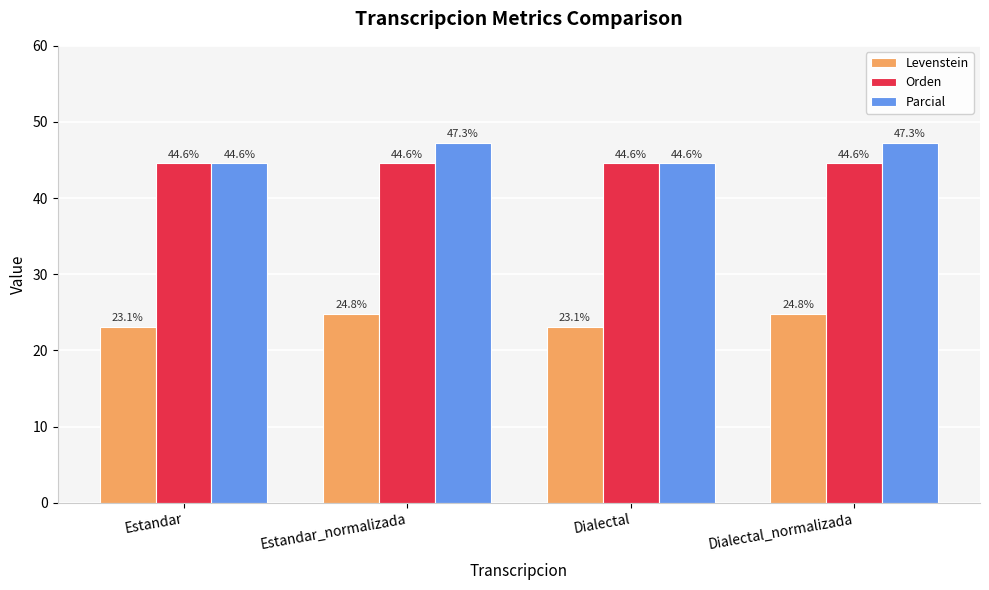

The value of Parcial at Estandar is 72.2. True or false?

False